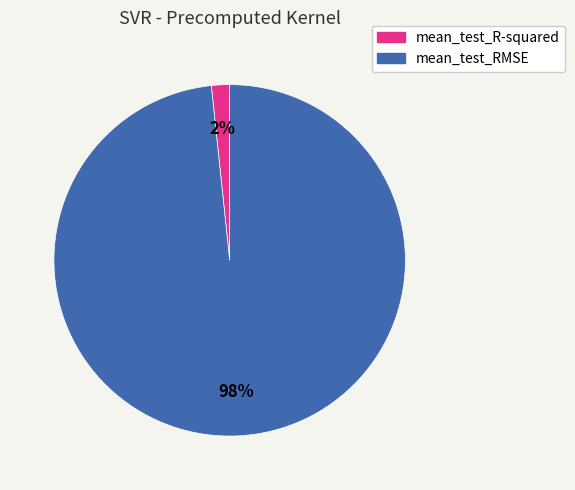

How many slices are in this pie chart?

2